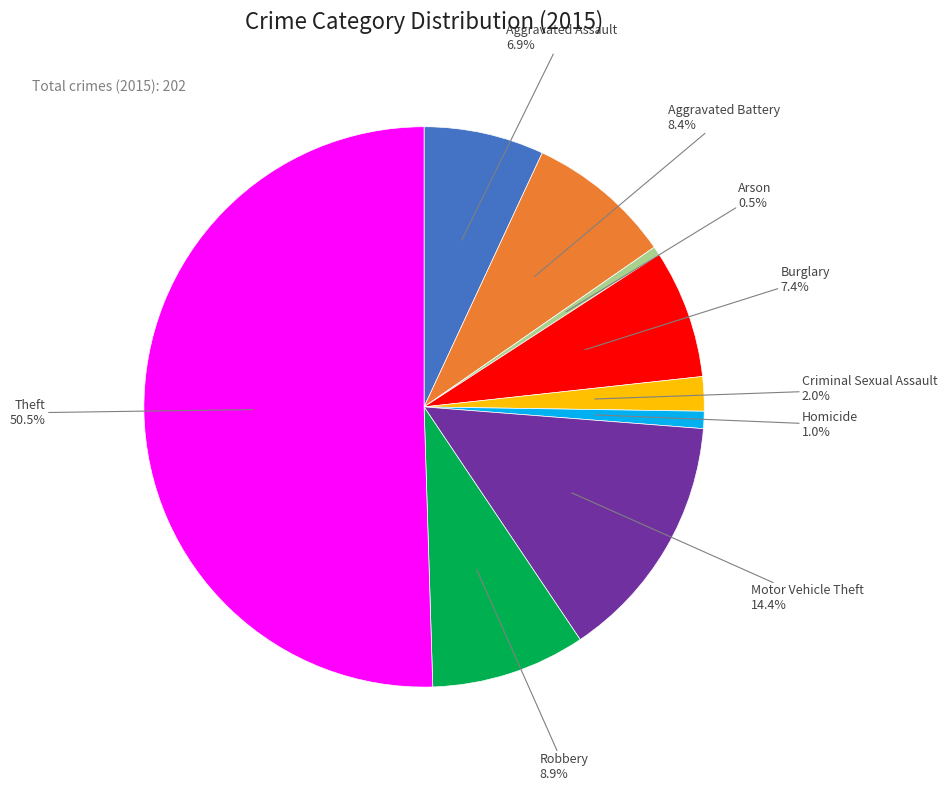

To the nearest percent, what portion does Robbery represent?

9%